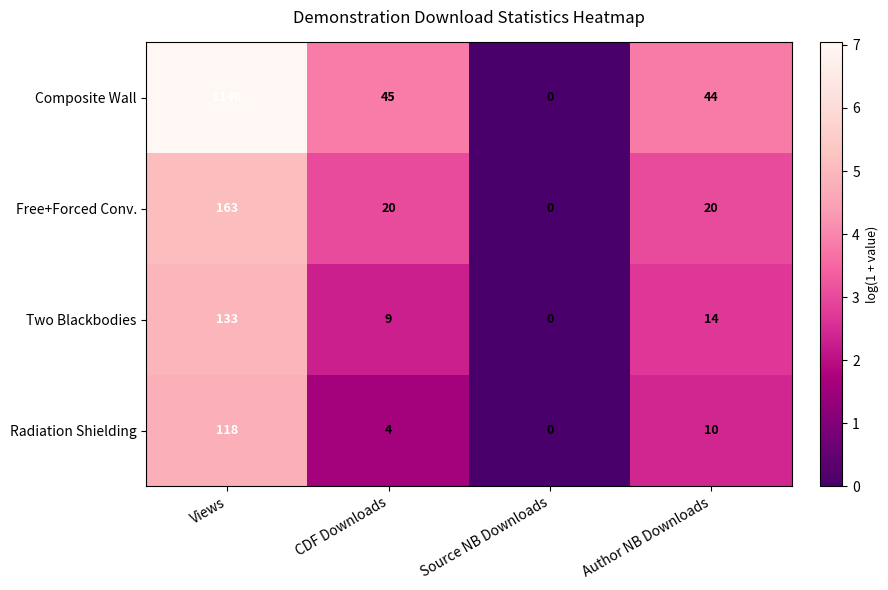

Rank the categories by Radiation Shielding value from highest to lowest.

Views, Author NB Downloads, CDF Downloads, Source NB Downloads